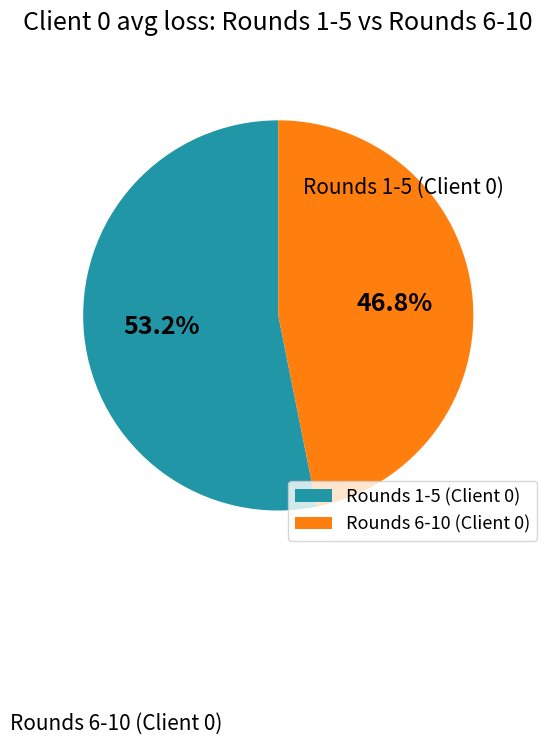

What is the largest slice in the pie chart?

Rounds 1-5 (Client 0)